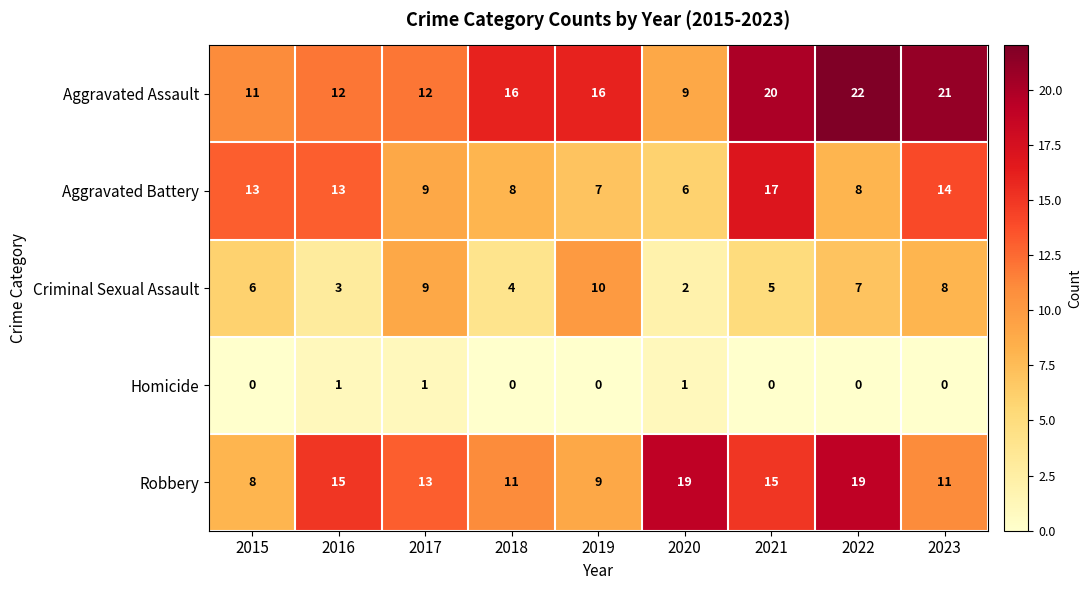

What is the highest value of the Criminal Sexual Assault series?

10